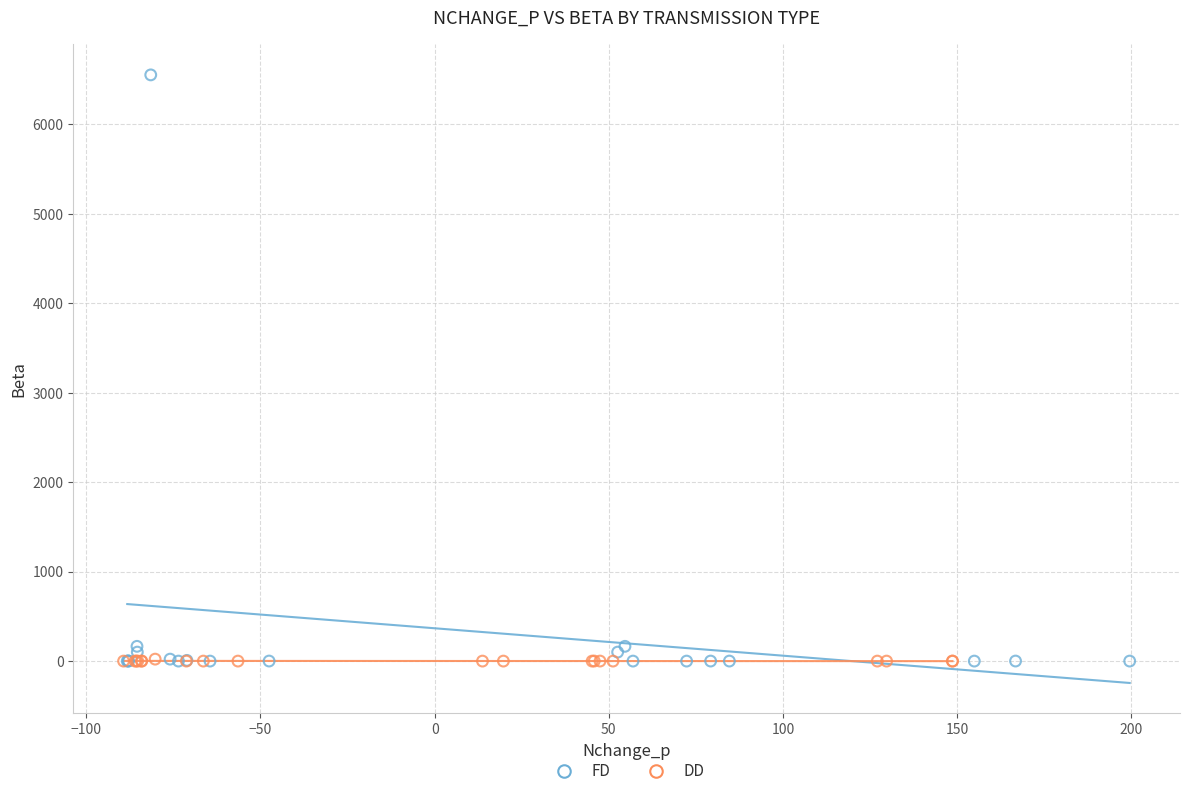

Which series reaches the maximum Y coordinate?

FD